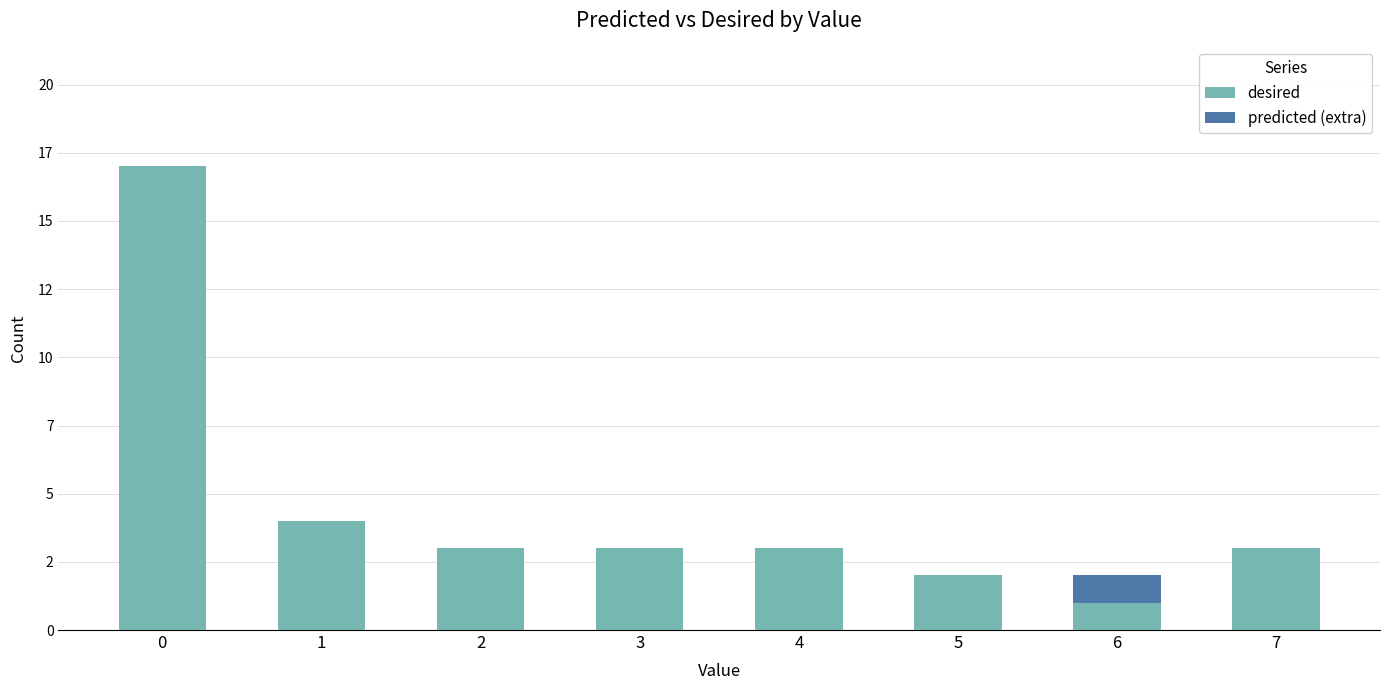

Which series has the largest total across all categories?

desired